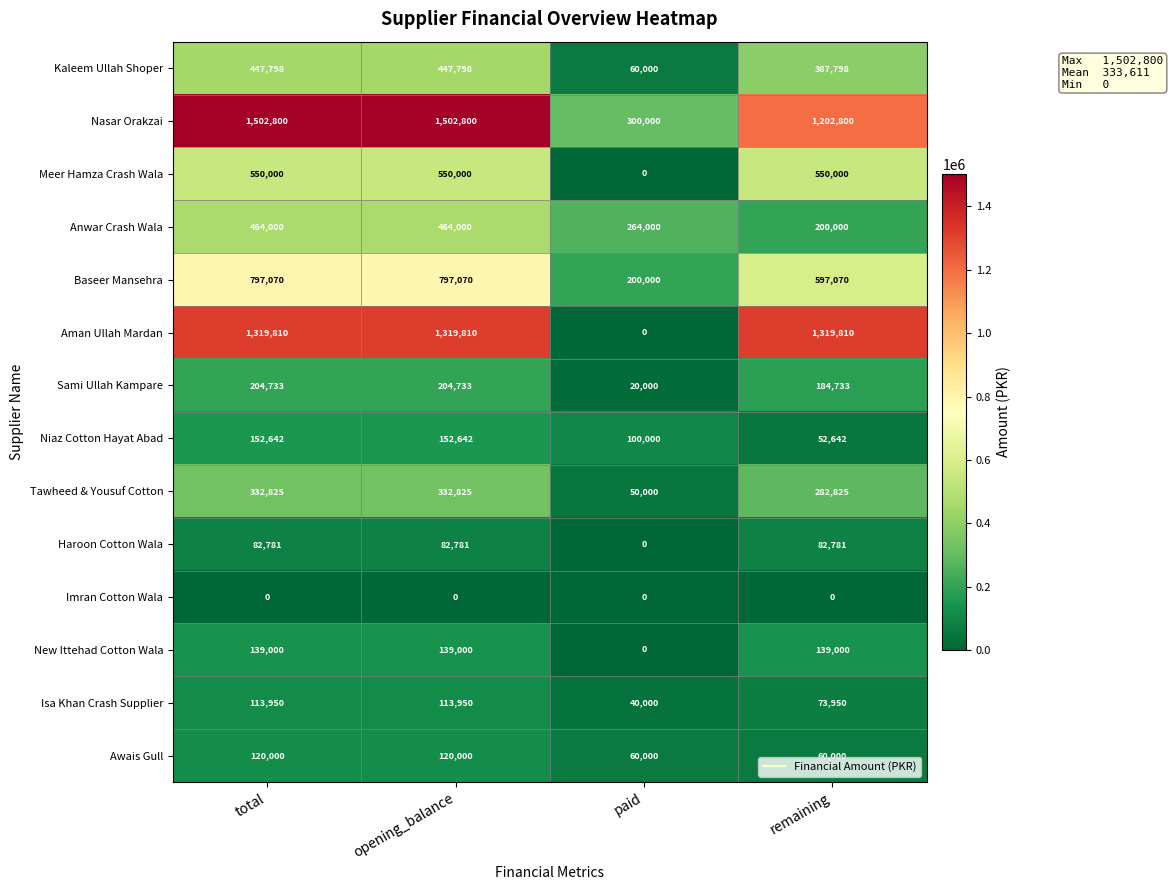

At opening_balance, list the series in order from largest to smallest.

Nasar Orakzai, Aman Ullah Mardan, Baseer Mansehra, Meer Hamza Crash Wala, Anwar Crash Wala, Kaleem Ullah Shoper, Tawheed & Yousuf Cotton, Sami Ullah Kampare, Niaz Cotton Hayat Abad, New Ittehad Cotton Wala, Awais Gull, Isa Khan Crash Supplier, Haroon Cotton Wala, Imran Cotton Wala